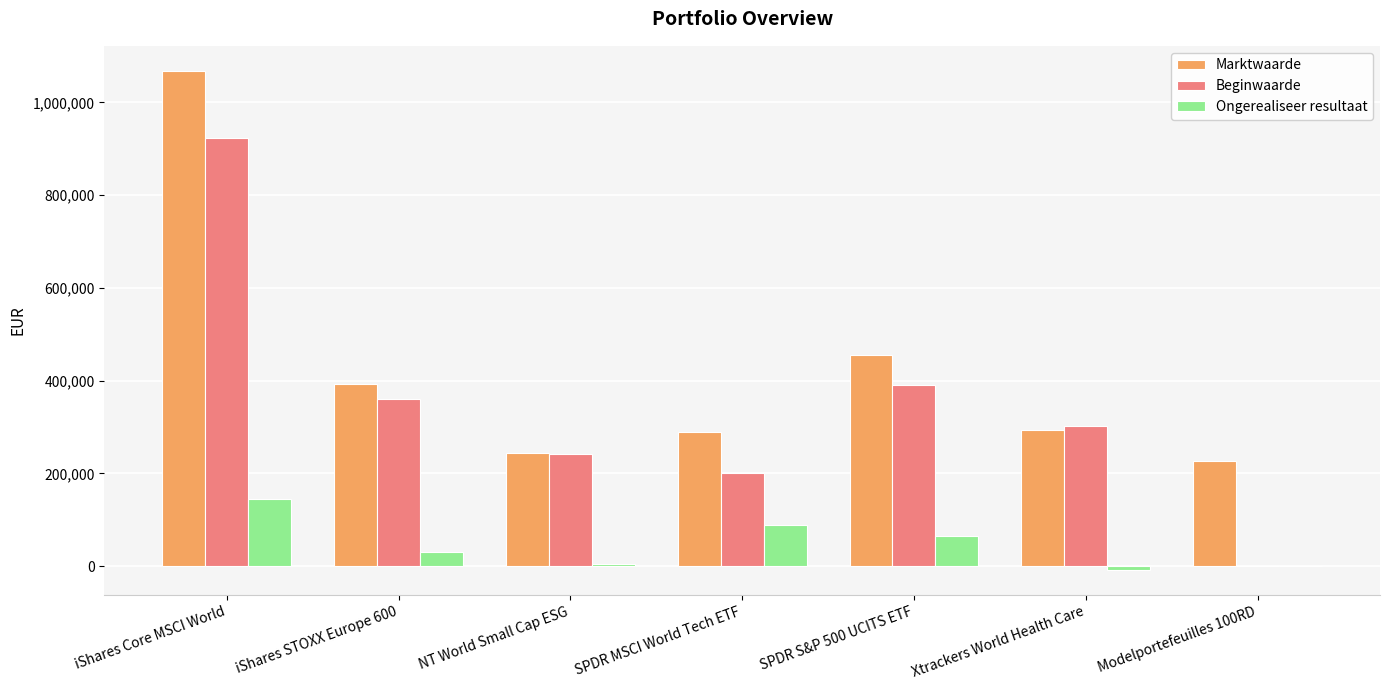

What is the maximum value shown in the chart?

1068385